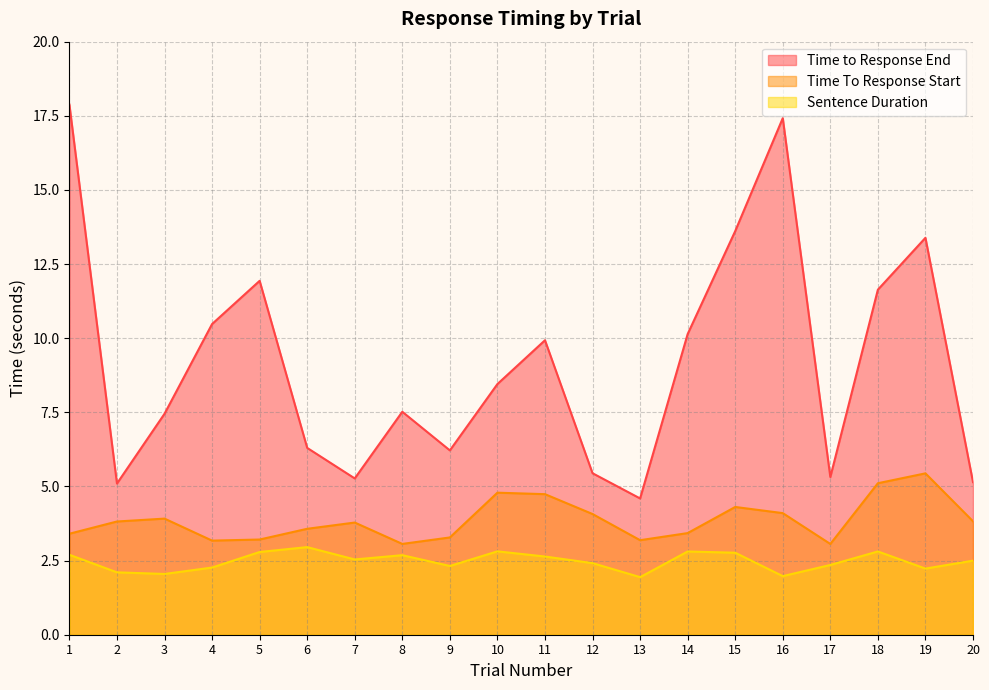

Where does the Time to Response End series first go above 8?

1